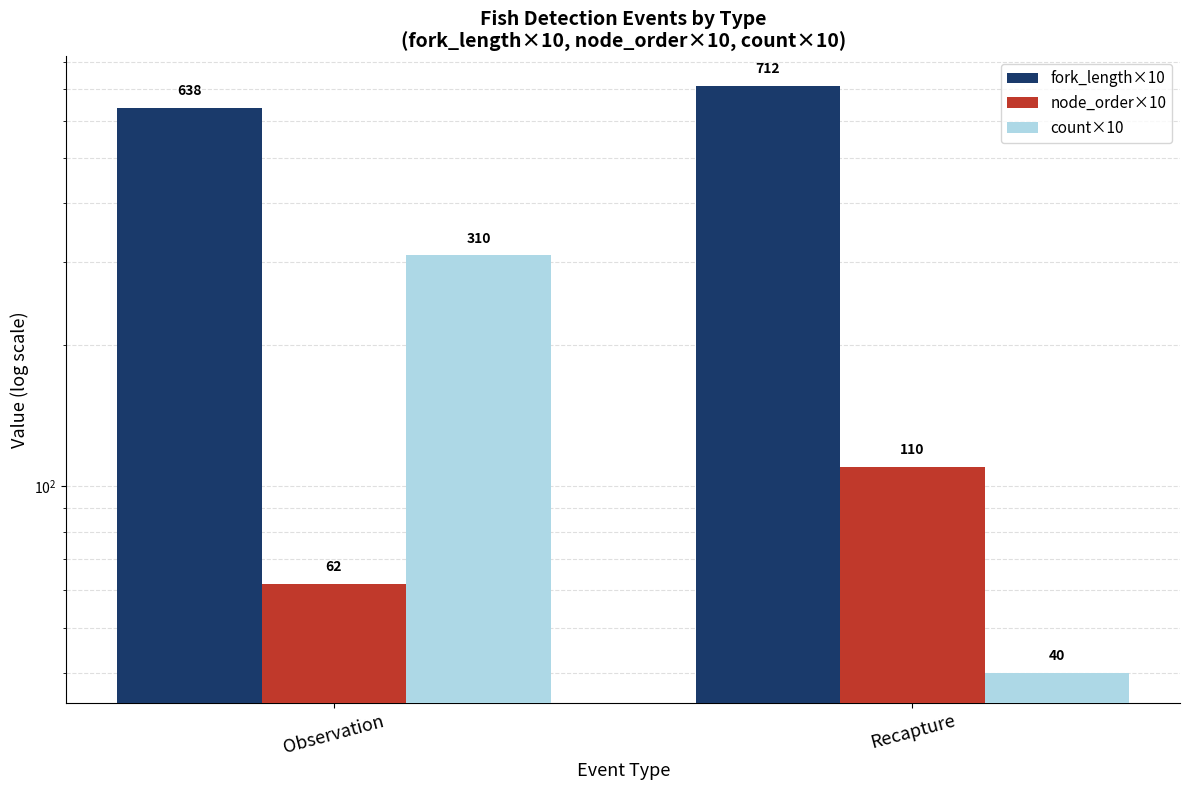

What is the difference between the maximum and minimum values in the count×10 series?

270